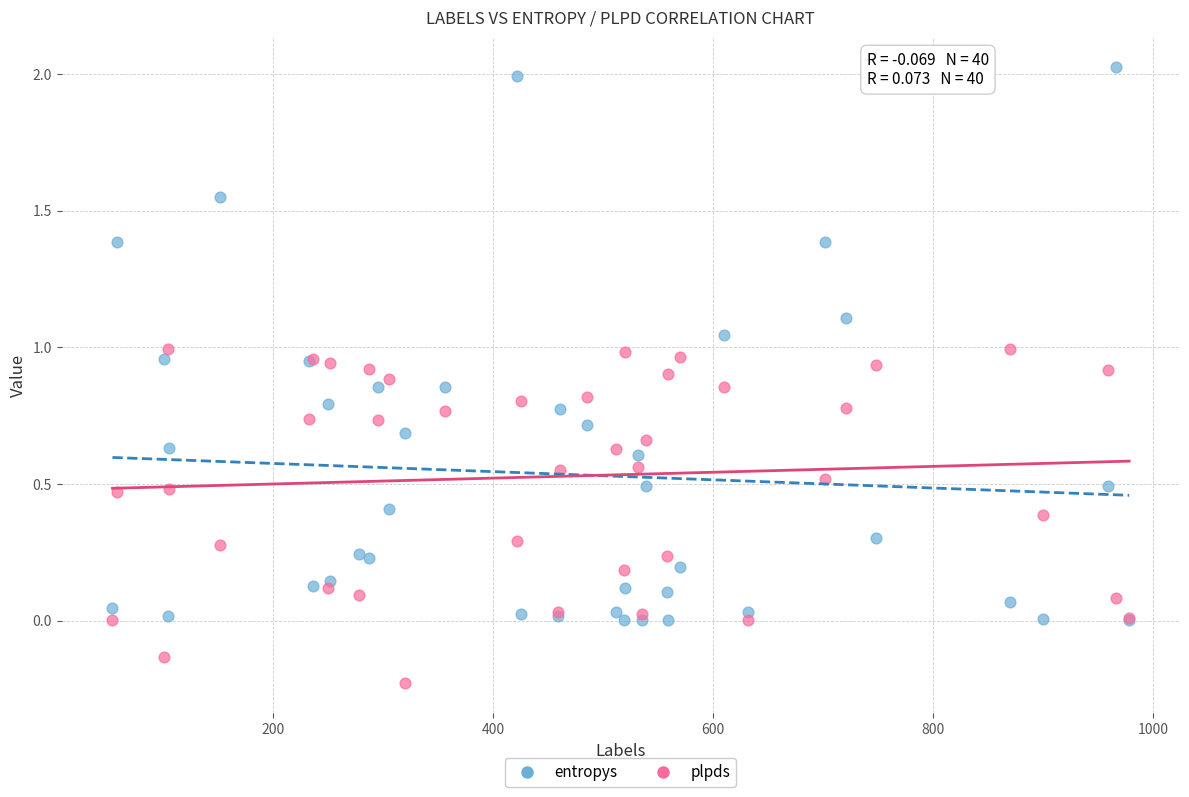

Which series reaches the maximum Y coordinate?

entropys